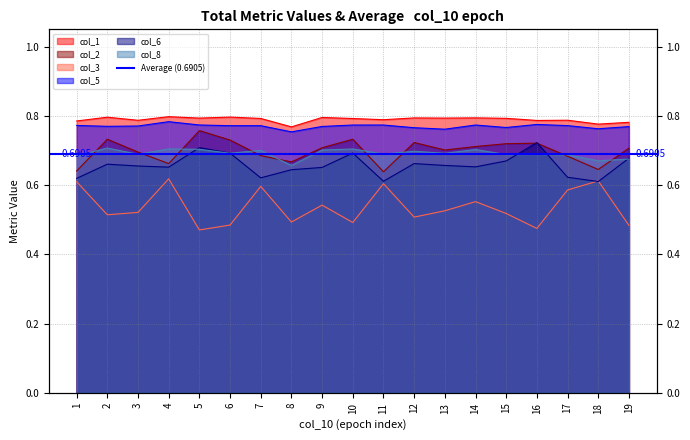

True or false: col_1 and col_8 cross at least once.

False